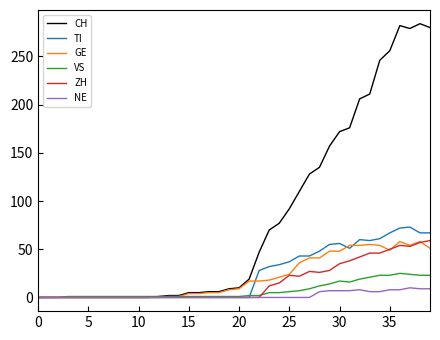

Which series has the largest total across all categories?

CH